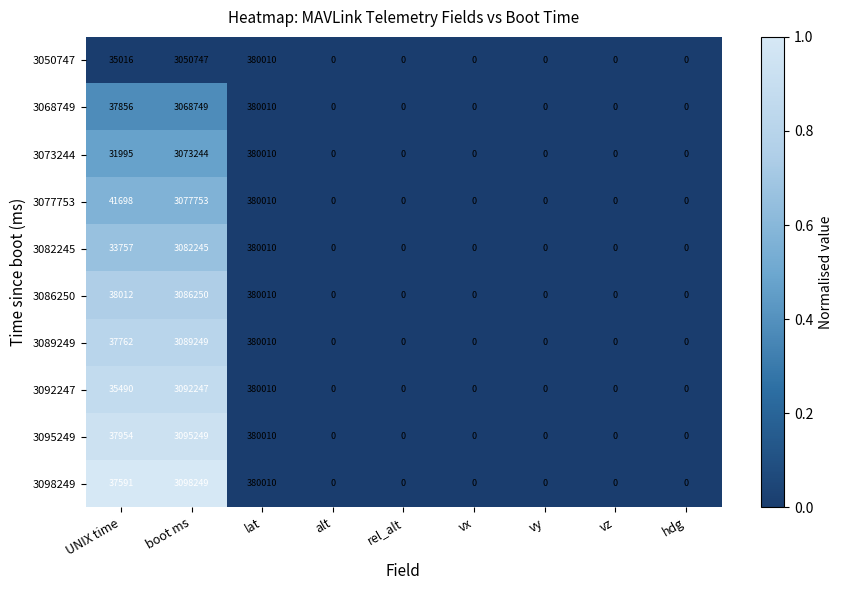

How many series are shown in this chart?

10